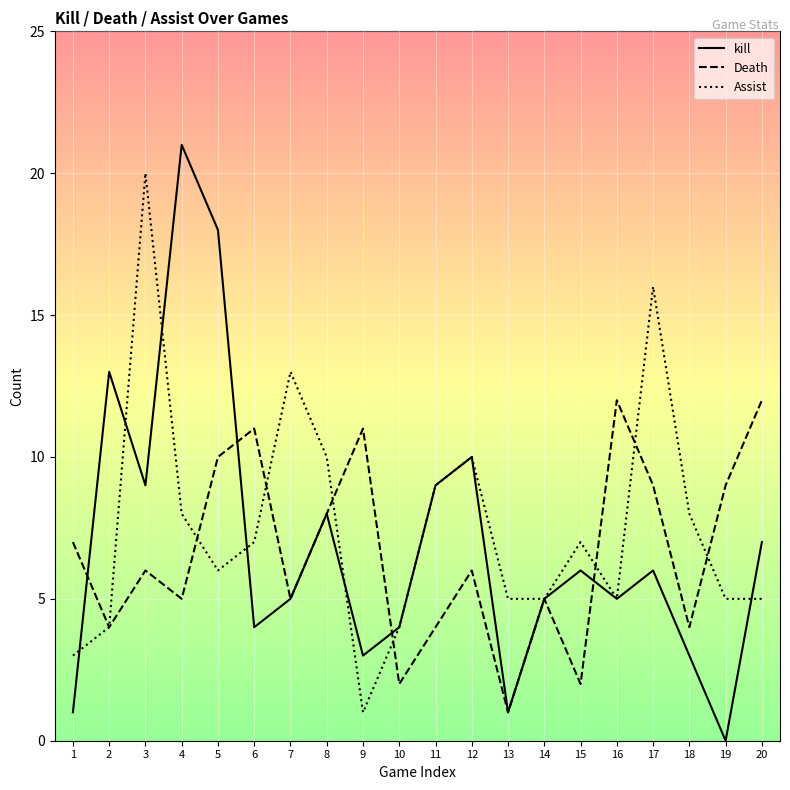

What is the difference between the highest and lowest values at 17?

10